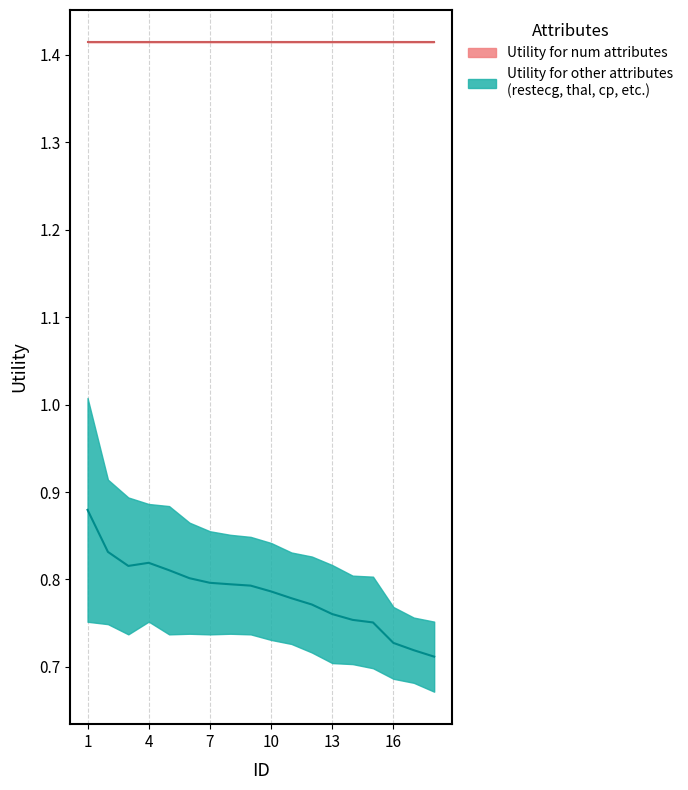

At which label does other_utility_upper reach its peak?

1